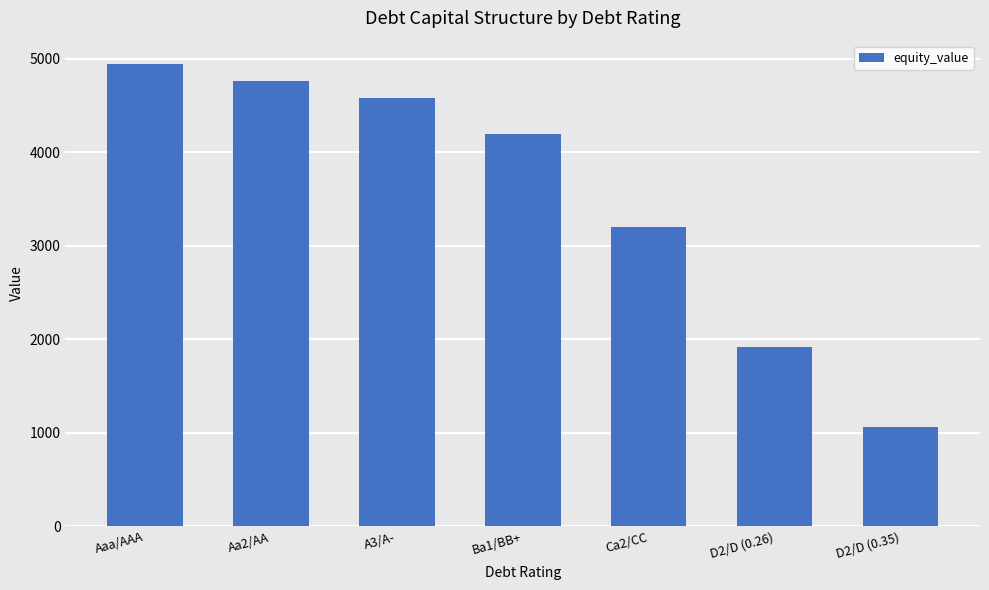

Which category has the highest value across all series?

Aaa/AAA